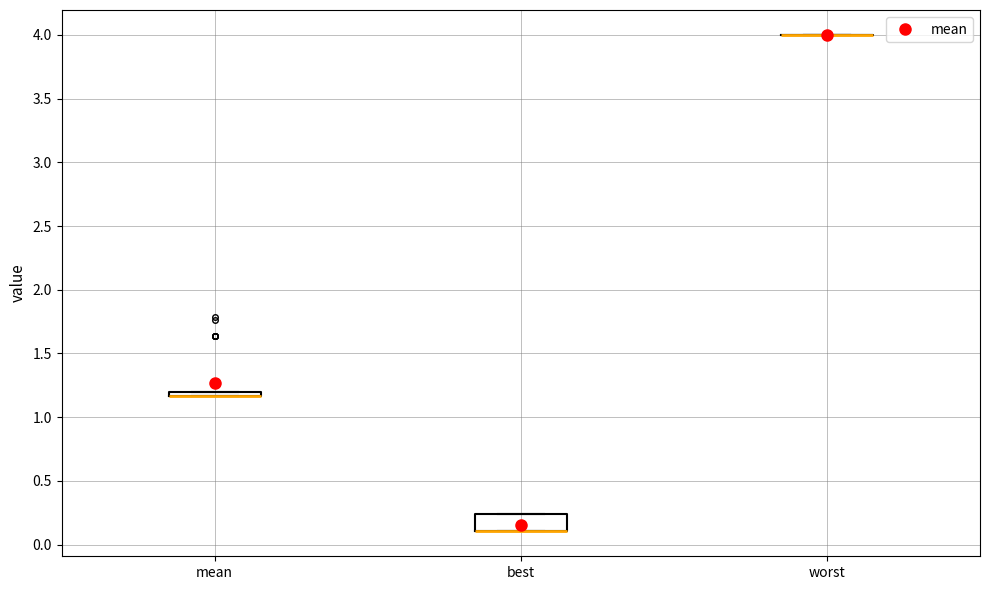

Which box is the tallest, from its lower edge to its upper edge?

best